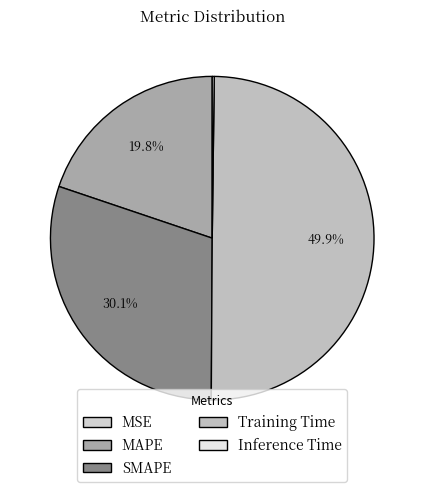

The MAPE slice represents 20% of the pie. True or false?

True